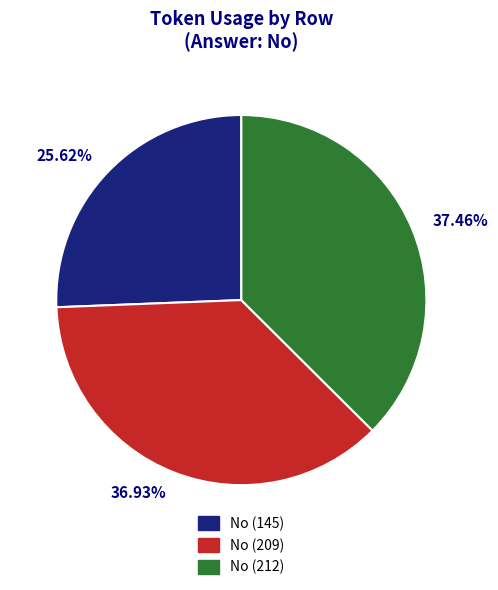

Is there any slice that represents more than half of the pie?

No